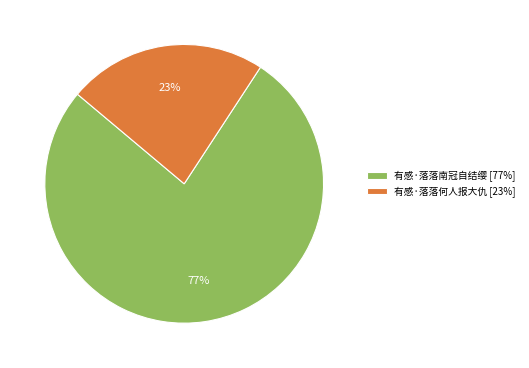

Which category has the biggest portion of the pie?

有感·落落南冠自结缨